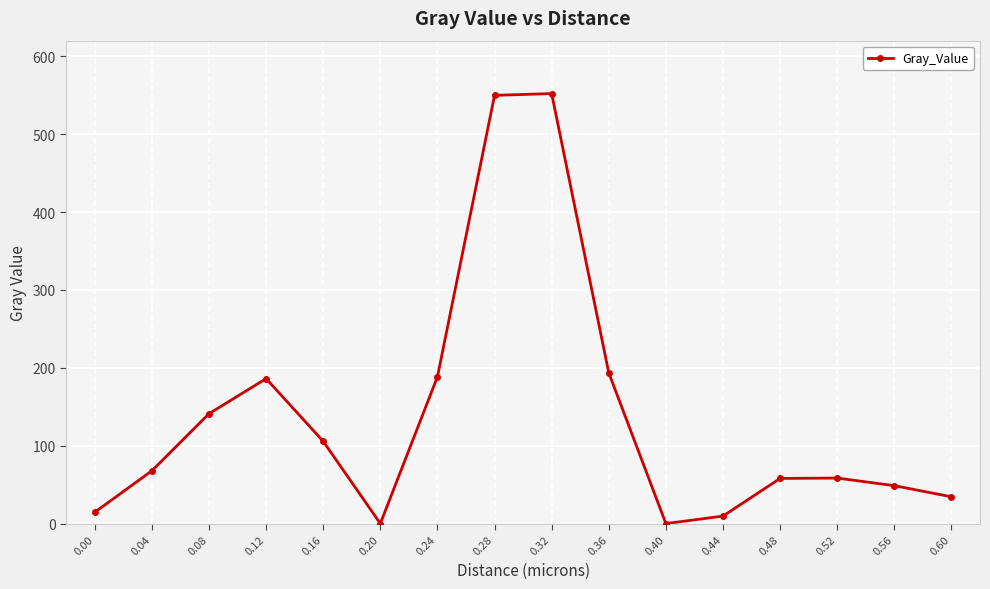

What is the sum of all values?

2208.1